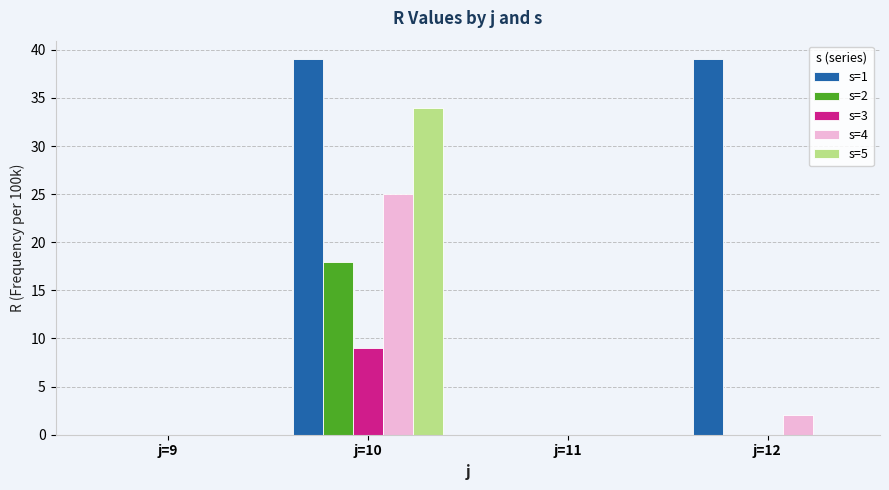

How many groups of bars are there?

4